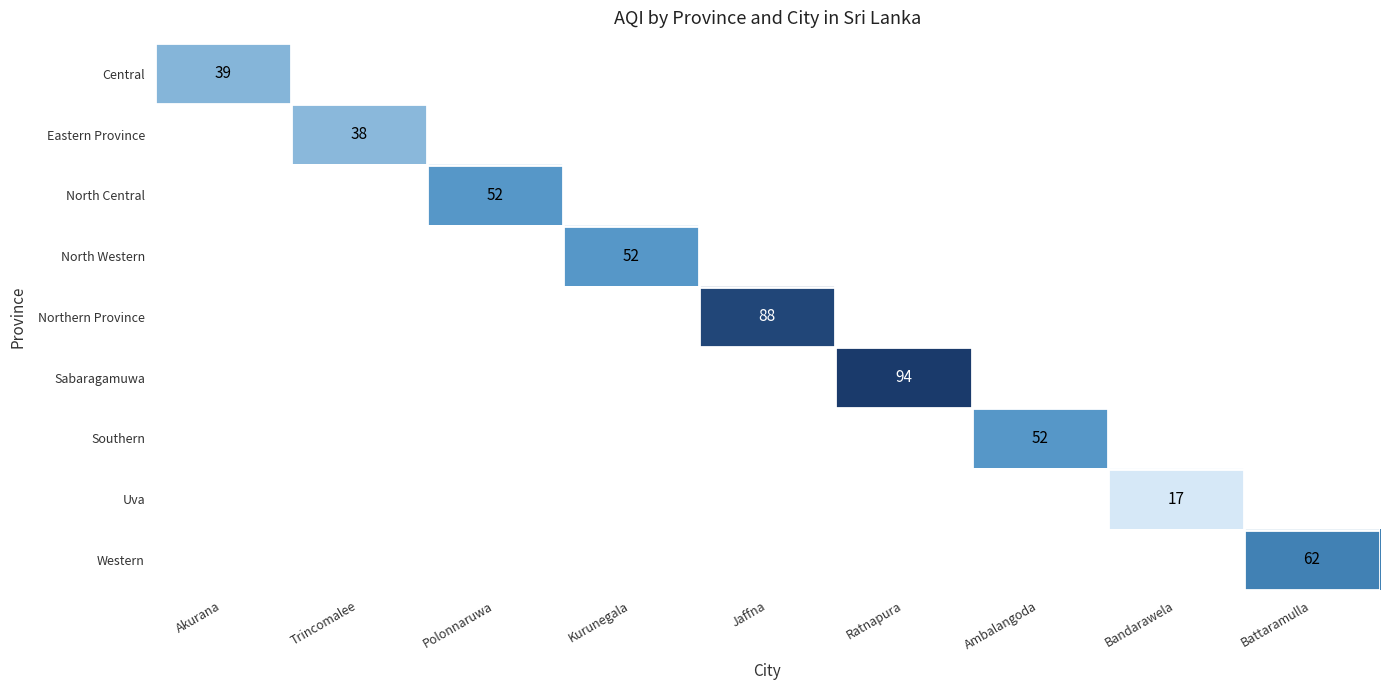

How many values in Central are above zero?

1